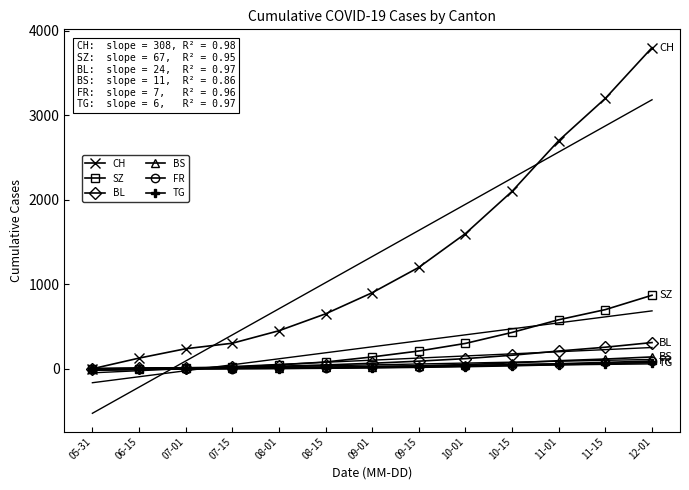

True or false: BL and CH intersect in this chart.

False